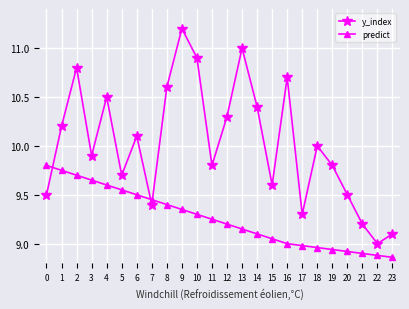

How many categories are shown in the chart?

24